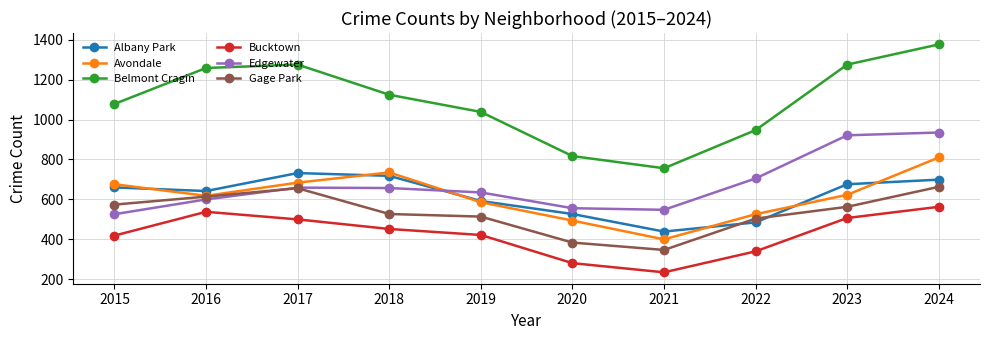

Which category has the highest value in the Edgewater series?

2024